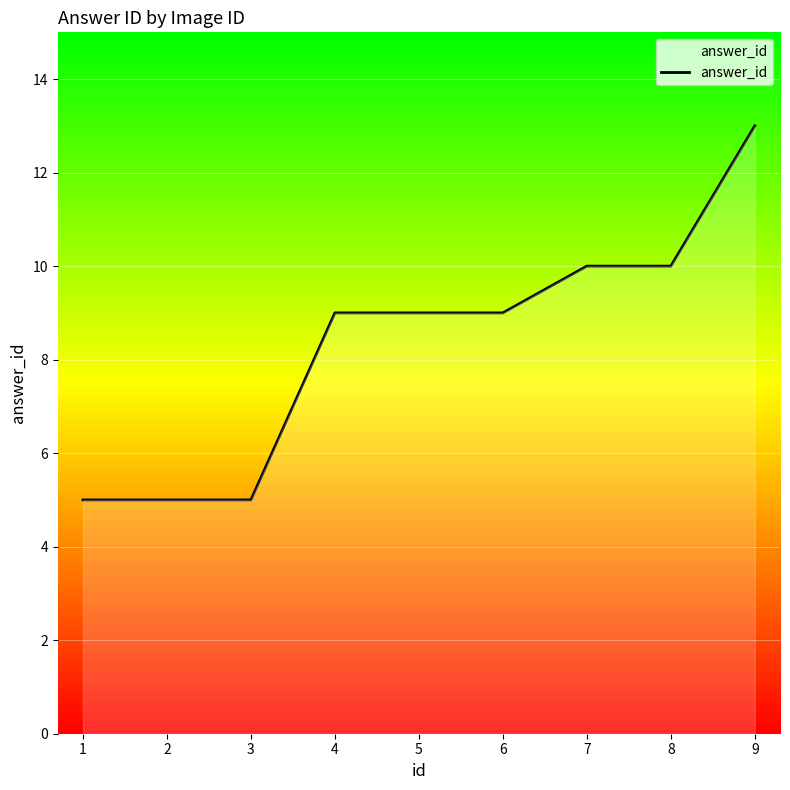

What is the maximum value shown in the chart?

13